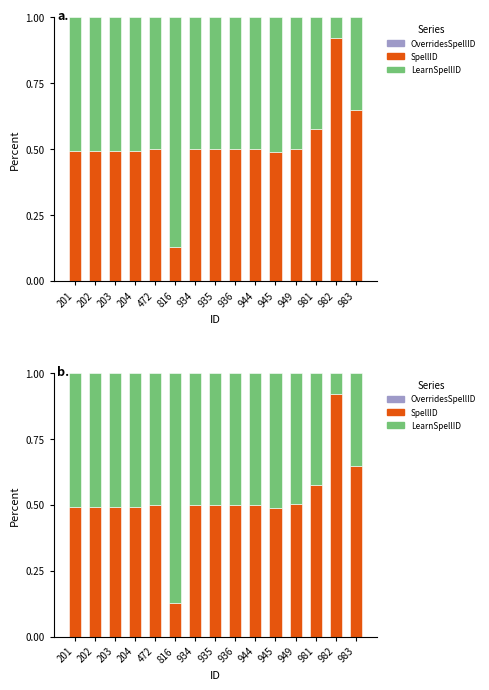

What is the average value of the LearnSpellID series?

0.5